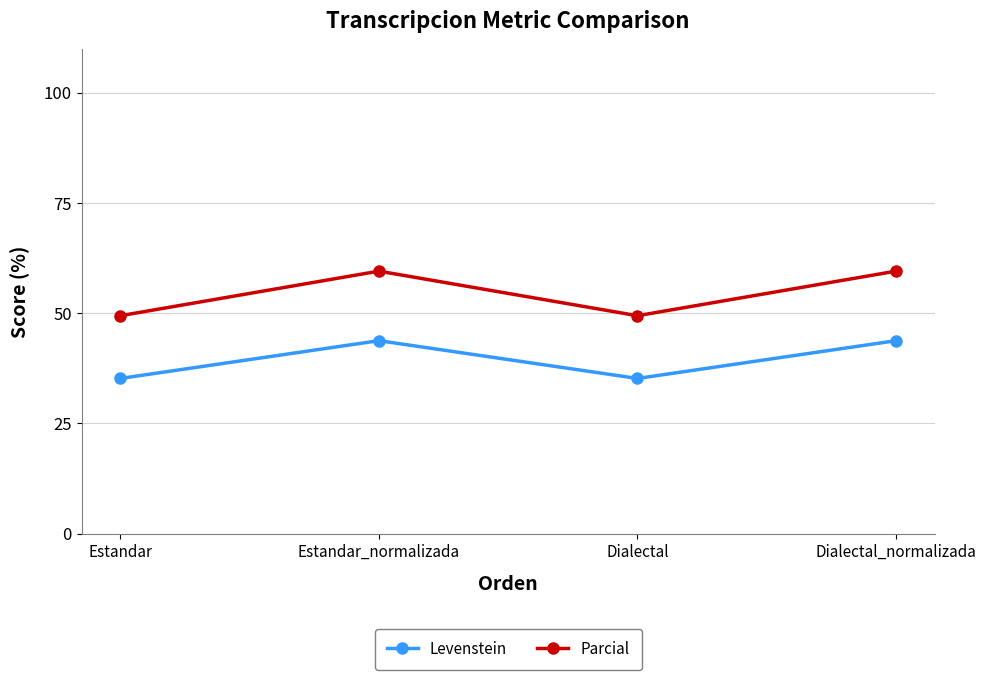

True or false: Levenstein has more than 1 points higher than both neighbors.

False